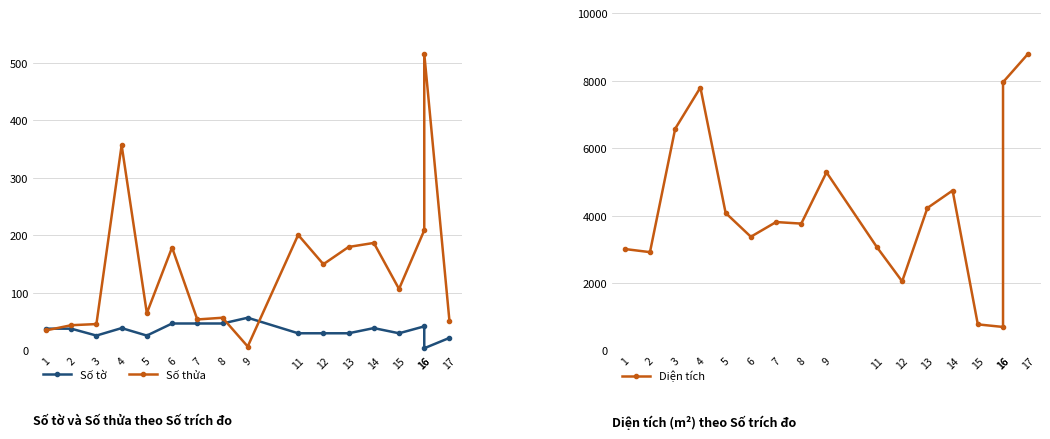

True or false: Diện tích and Số tờ cross at least once.

False